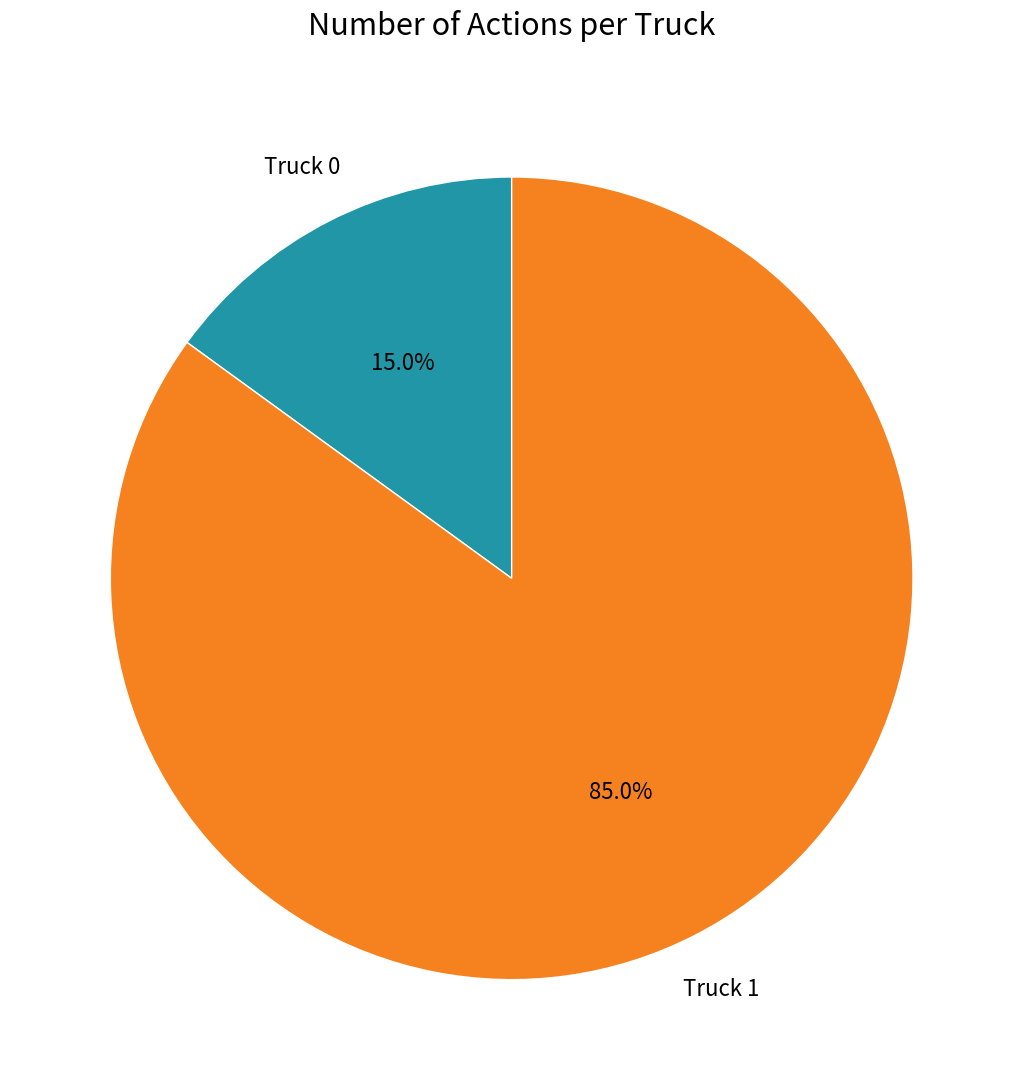

How many segments does this pie chart have?

2